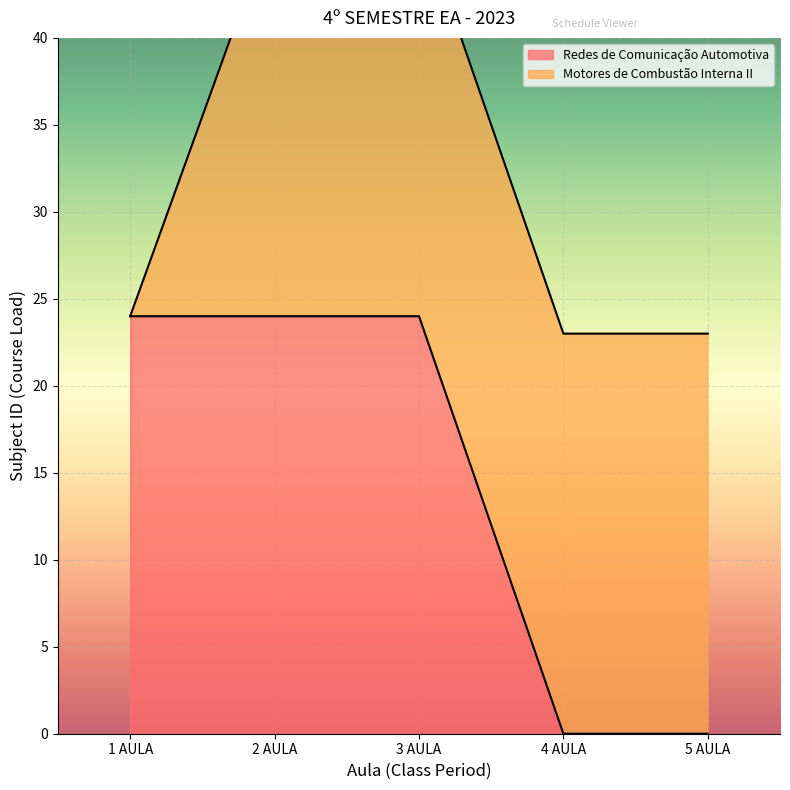

What is the difference between the values at 5 AULA and 2 AULA?

24